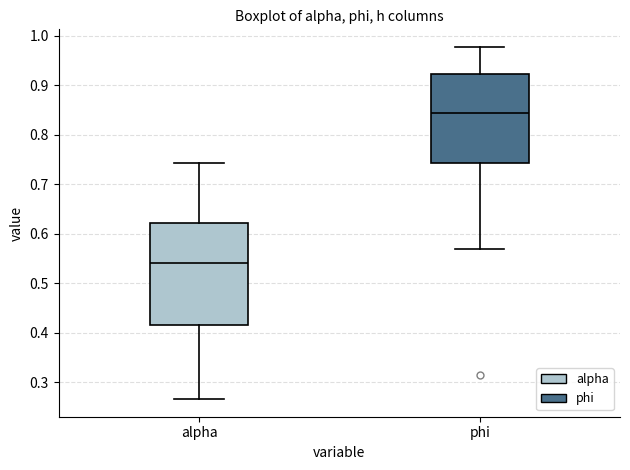

Reading left to right, transcribe this box plot: for each box, give where its median line is, the range the box spans, and where its two whiskers end, as read against the y-axis. The values are not printed on the chart, so give them approximately, as read against the axis.

alpha: median 0.54, box 0.42 to 0.62, whiskers 0.27 to 0.74
phi: median 0.84, box 0.74 to 0.92, whiskers 0.57 to 0.98